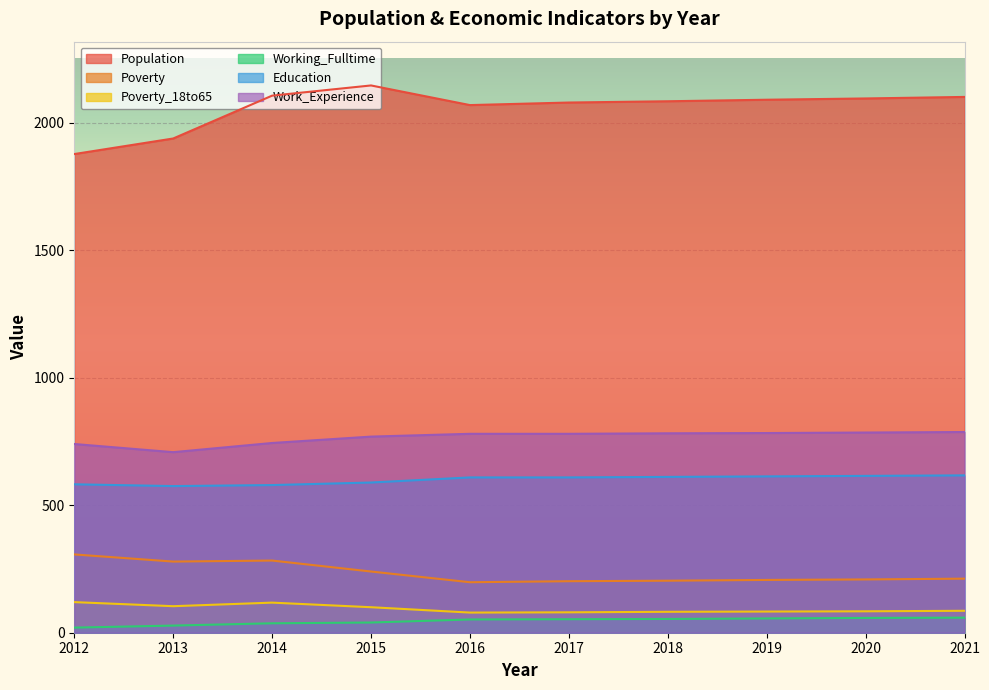

What is the difference between the maximum and second lowest values in the Population series?

208